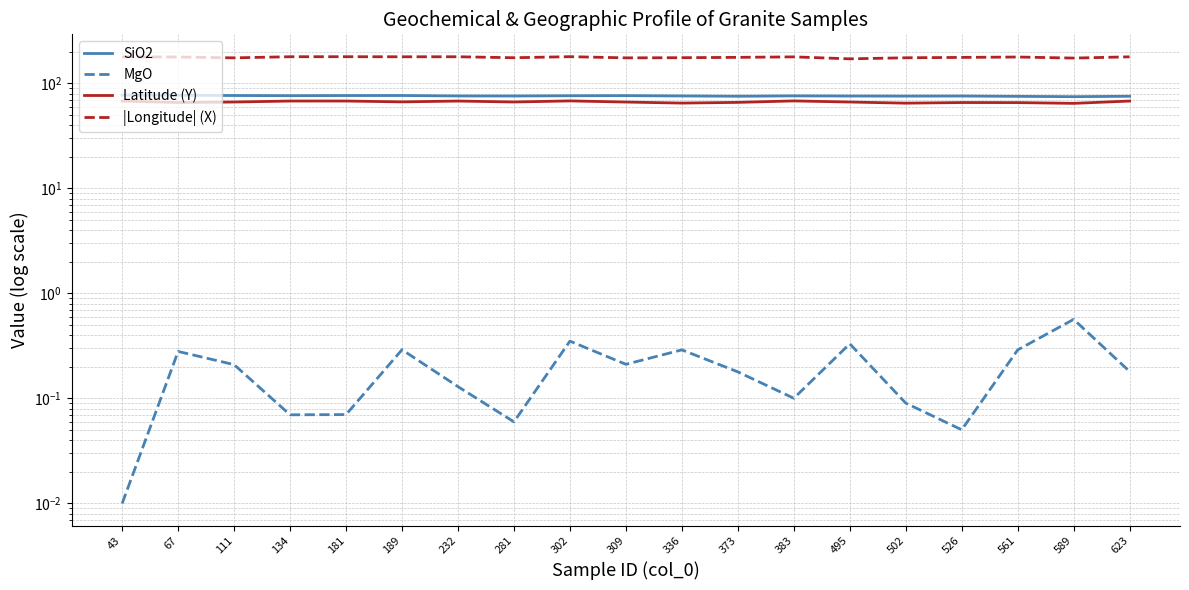

List the series in order of their peak value, lowest first.

MgO, Latitude (Y), SiO2, |Longitude| (X)